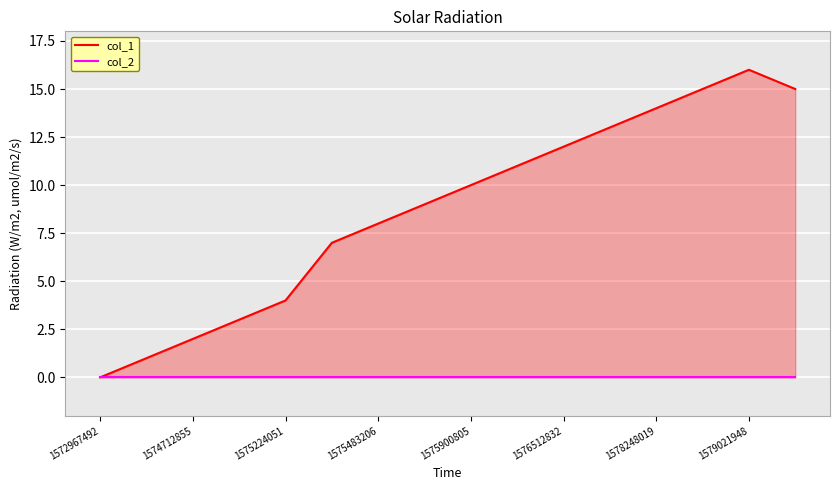

What position from the left is 1574712855?

3